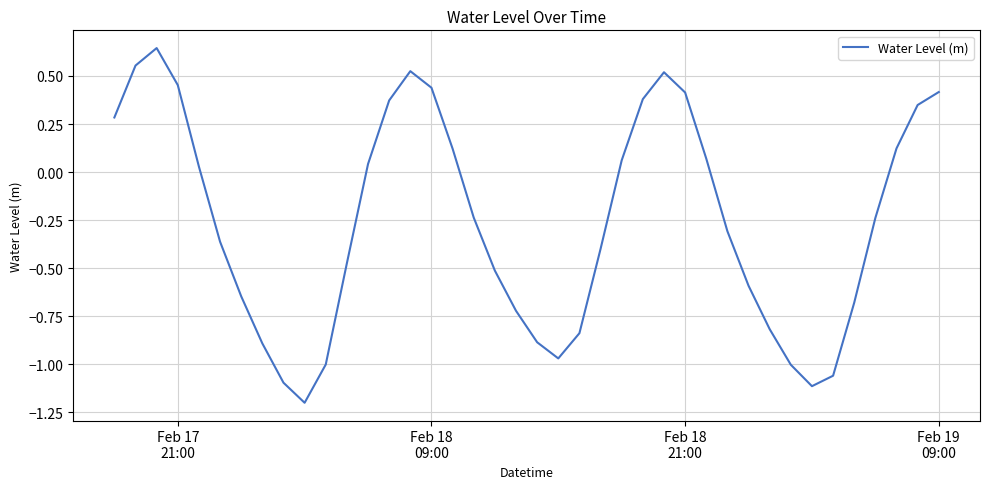

What is the smallest value displayed?

-1.2